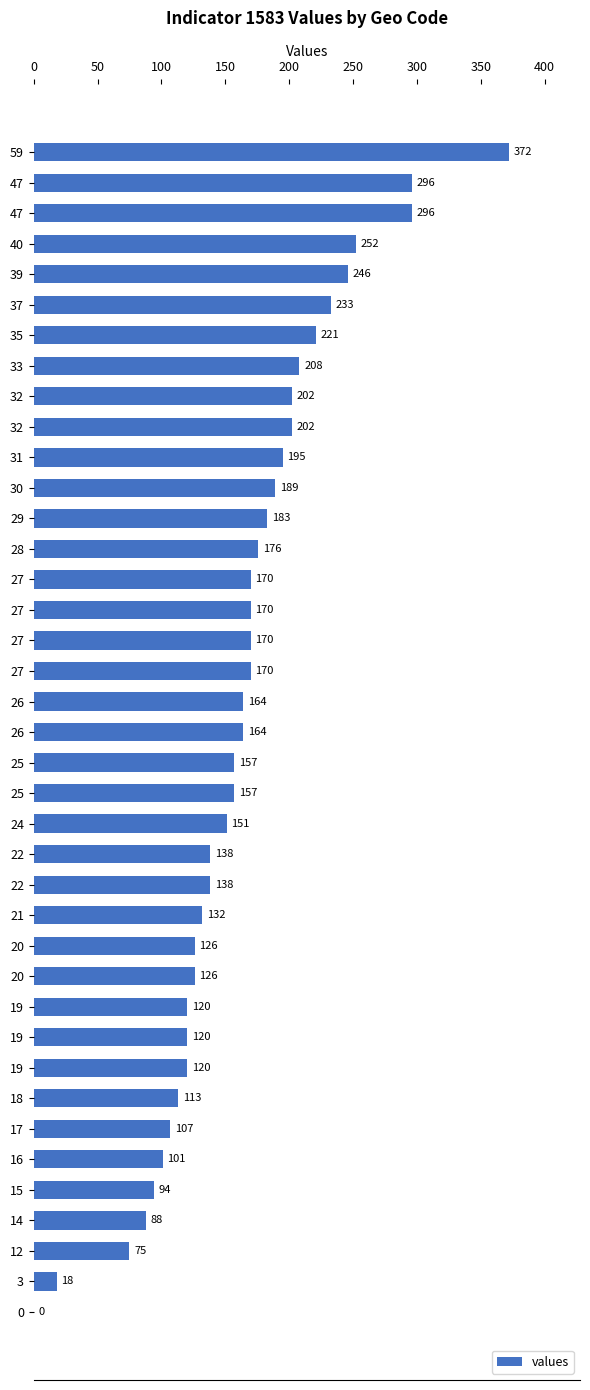

How many positive values are there?

38